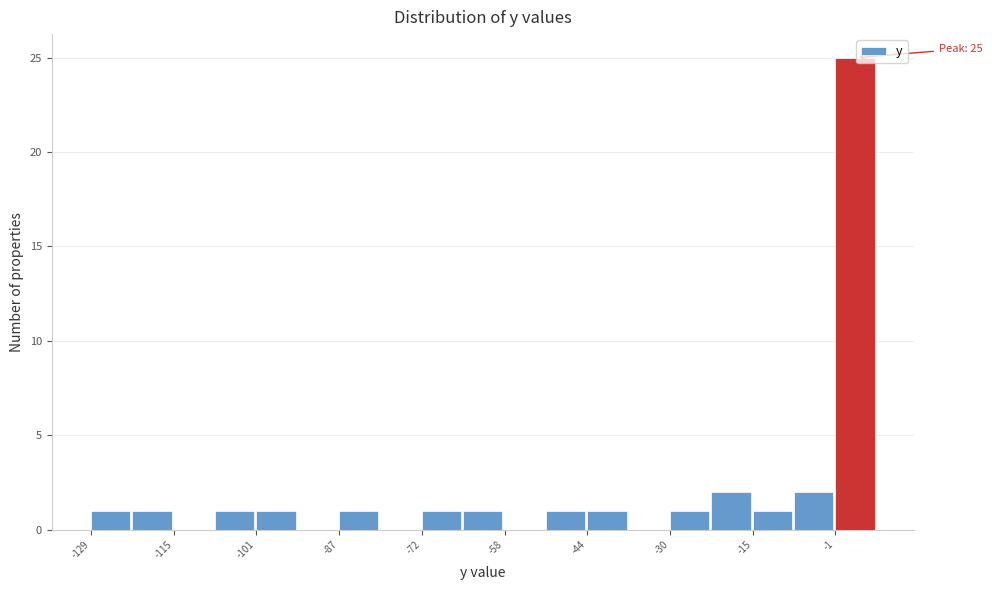

Around what value on the x-axis is the tallest bar? Give the approximate position of its centre, as read against the axis.

2